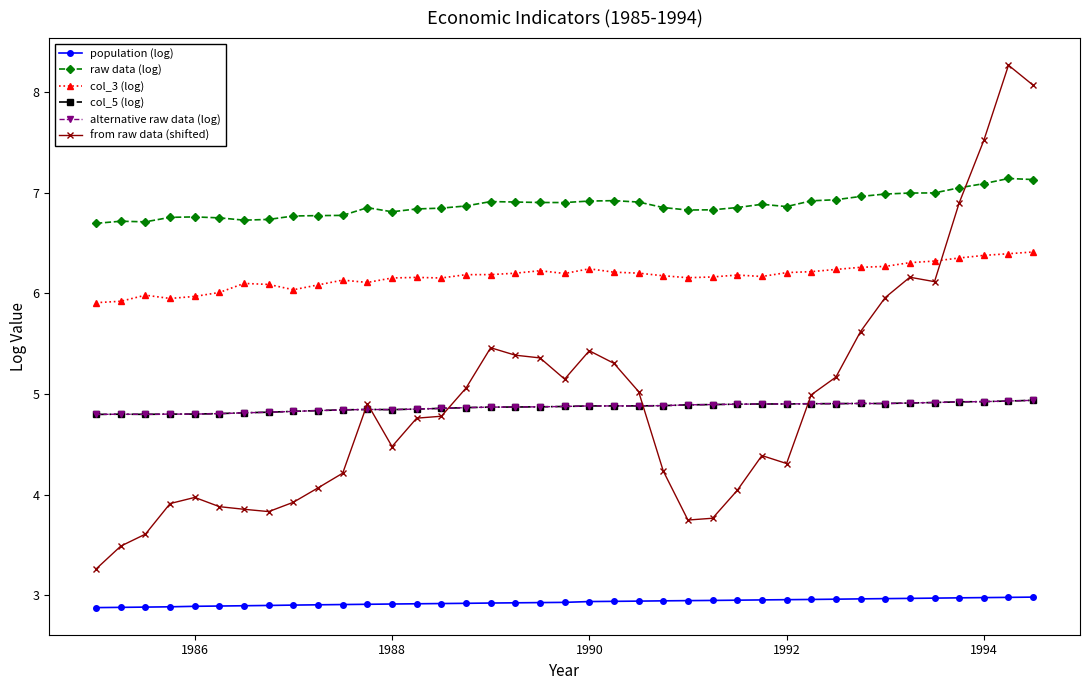

What is the highest value of the from raw data (shifted) series?

8.3